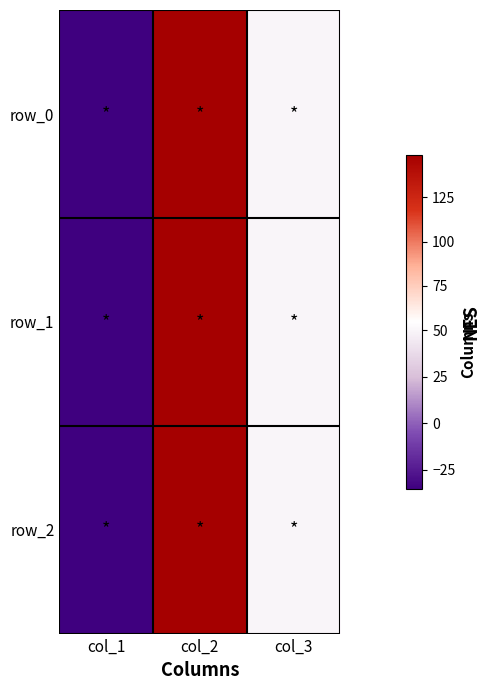

The row_2 series shows 149.2 at col_2. True or false?

True